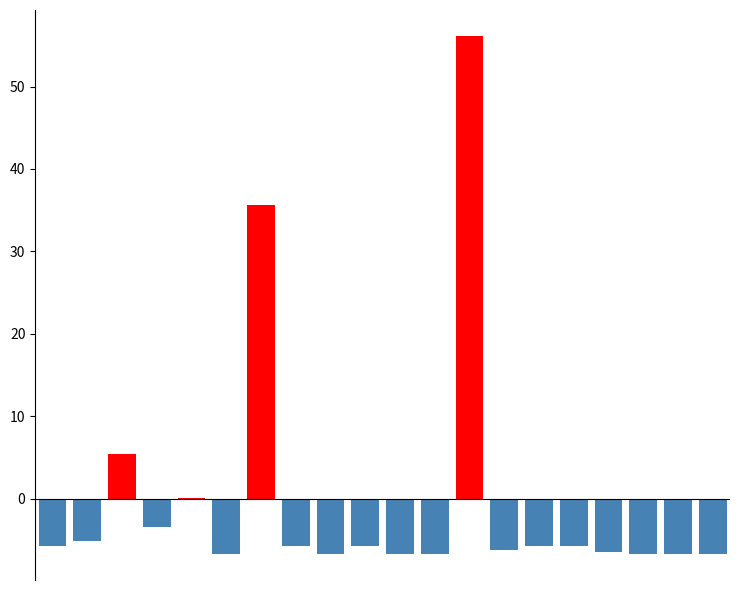

Count the number of data series in this chart.

1